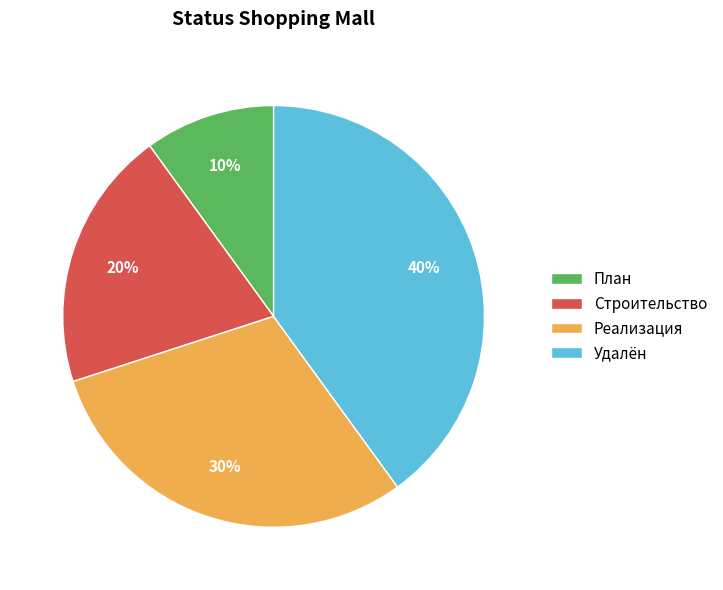

Which category has the smallest portion of the pie?

План